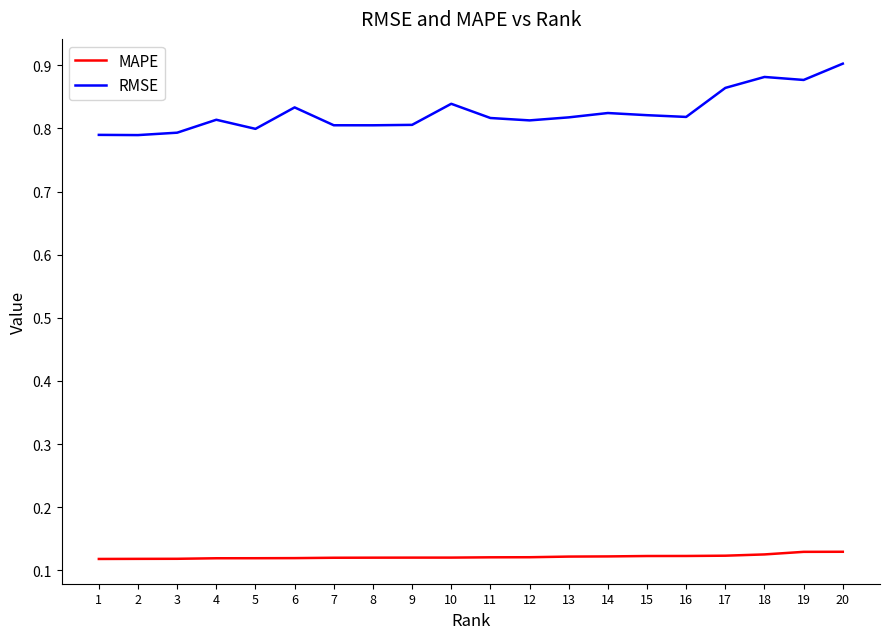

What is the sum of all RMSE values?

16.5